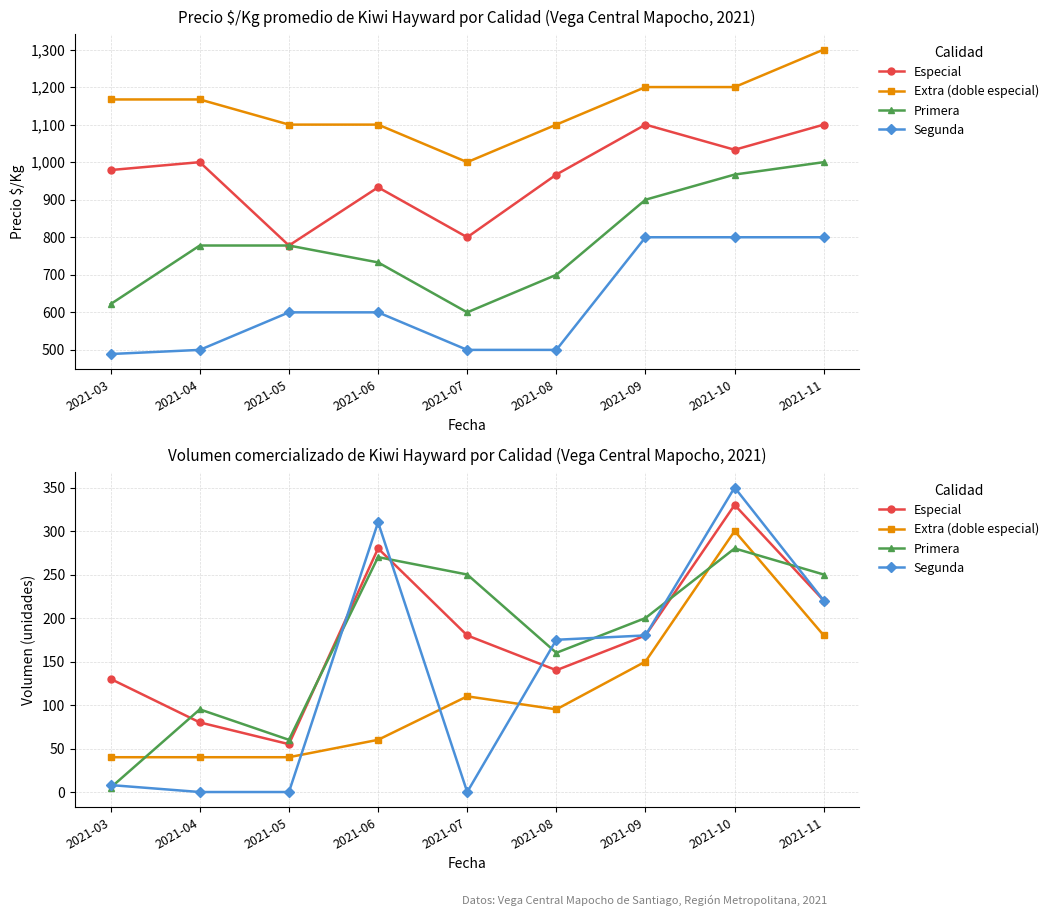

Which series changed the most between 2021-07 and 2021-08?

Segunda